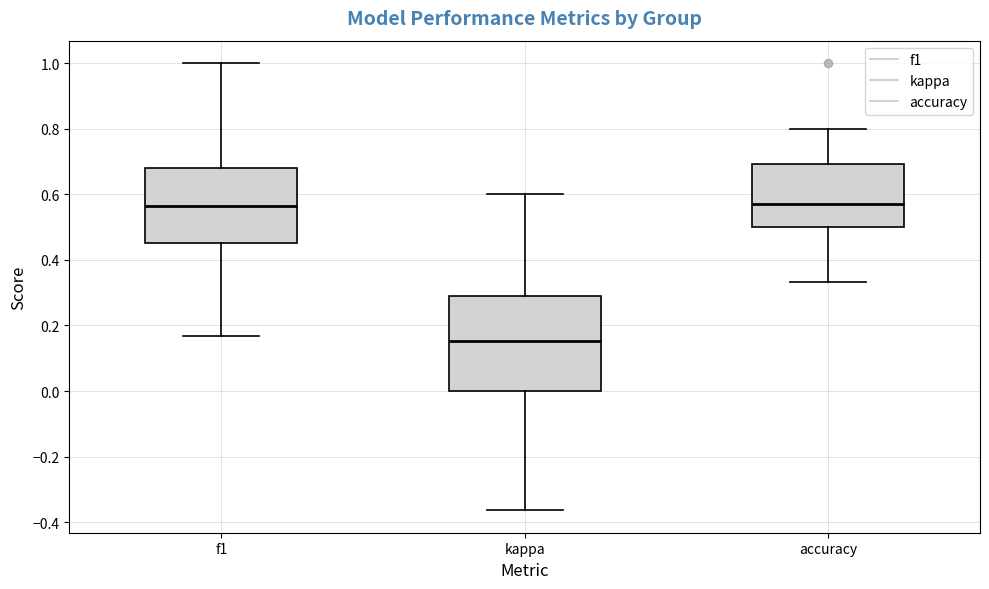

Where does the lower whisker of the box for f1 end on the y-axis? The values are not printed on the chart, so give them approximately, as read against the axis.

0.16